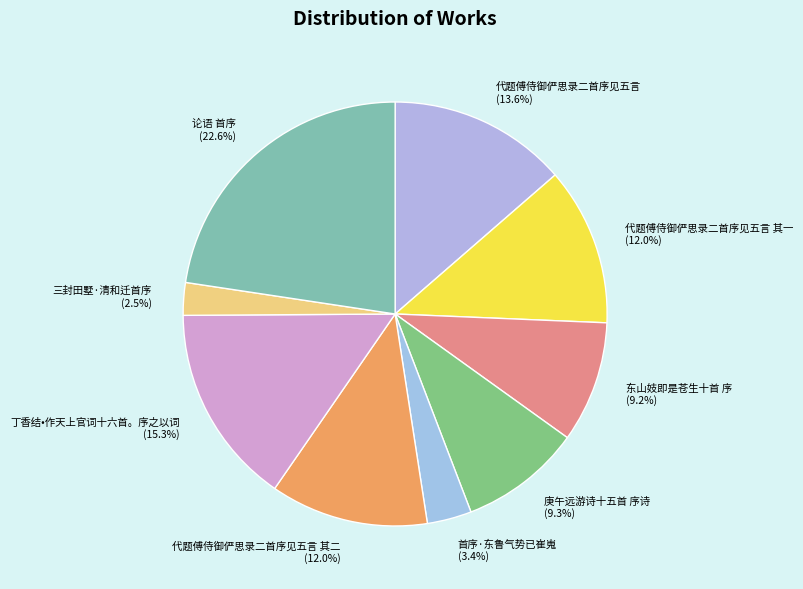

How many slices are in this pie chart?

9